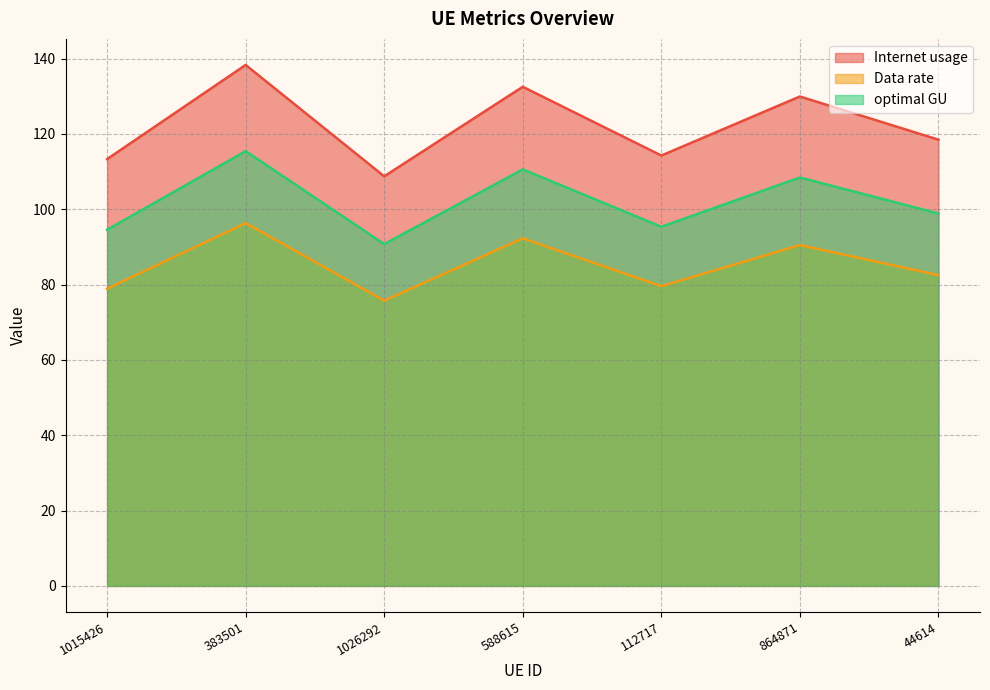

How many lines are shown in the chart?

3